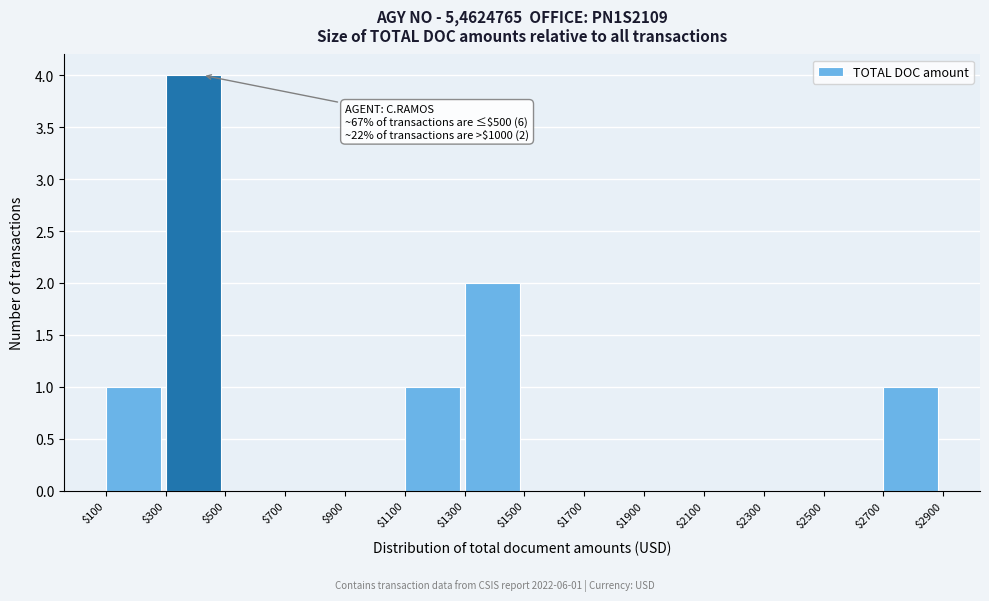

Which range on the x-axis has the tallest bar?

$300 to $500